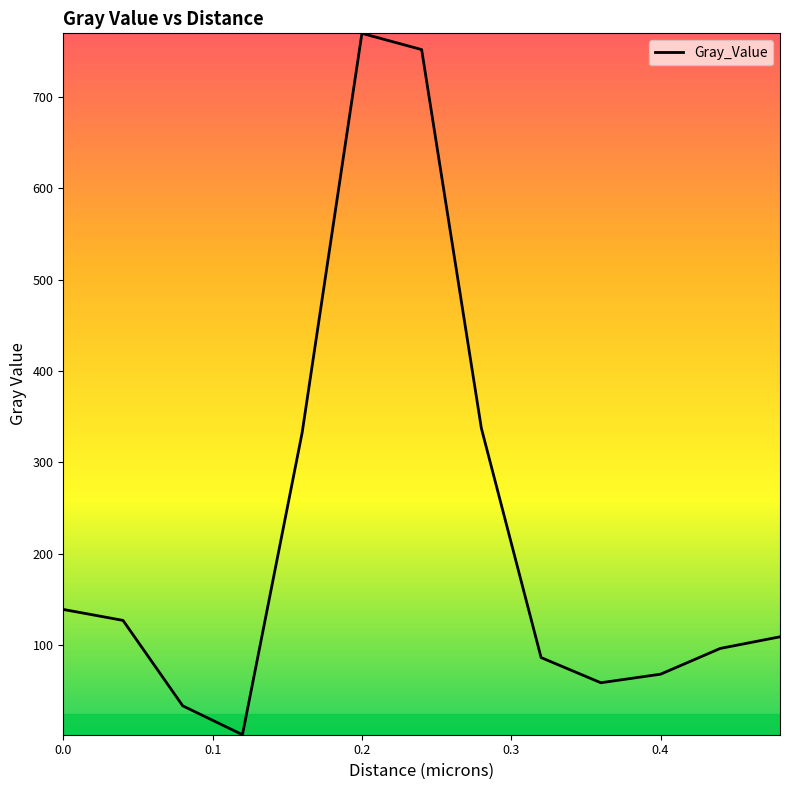

What is the greatest value displayed?

769.8